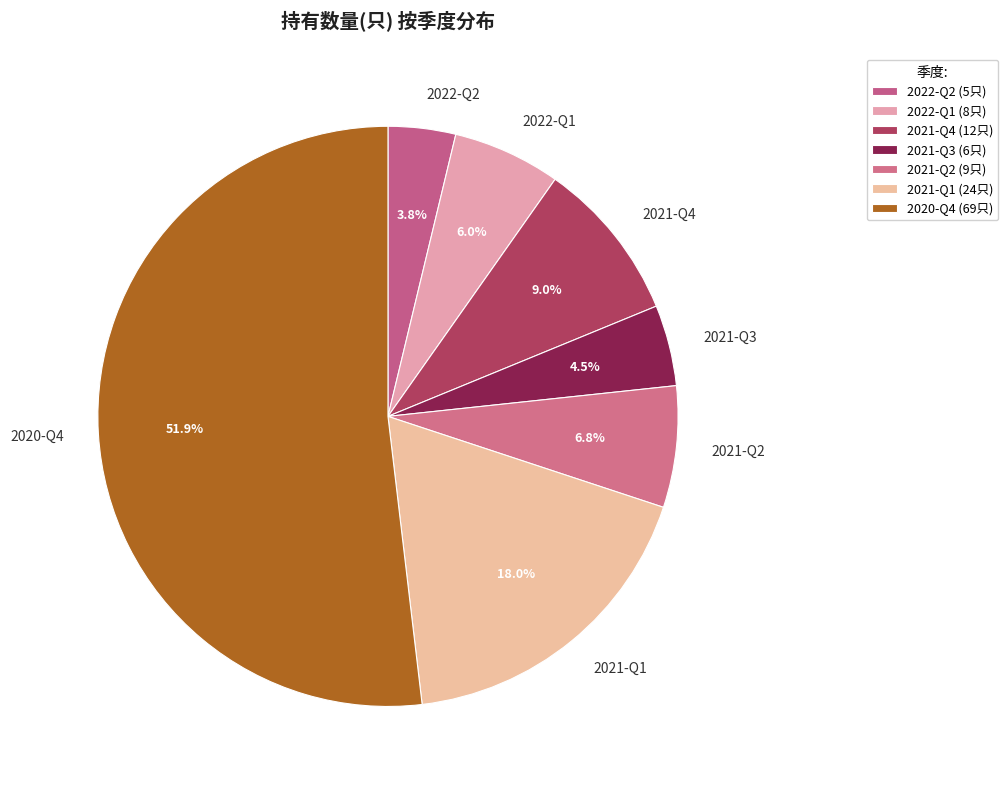

What percentage is the 2022-Q1 slice, to the nearest percent?

6%